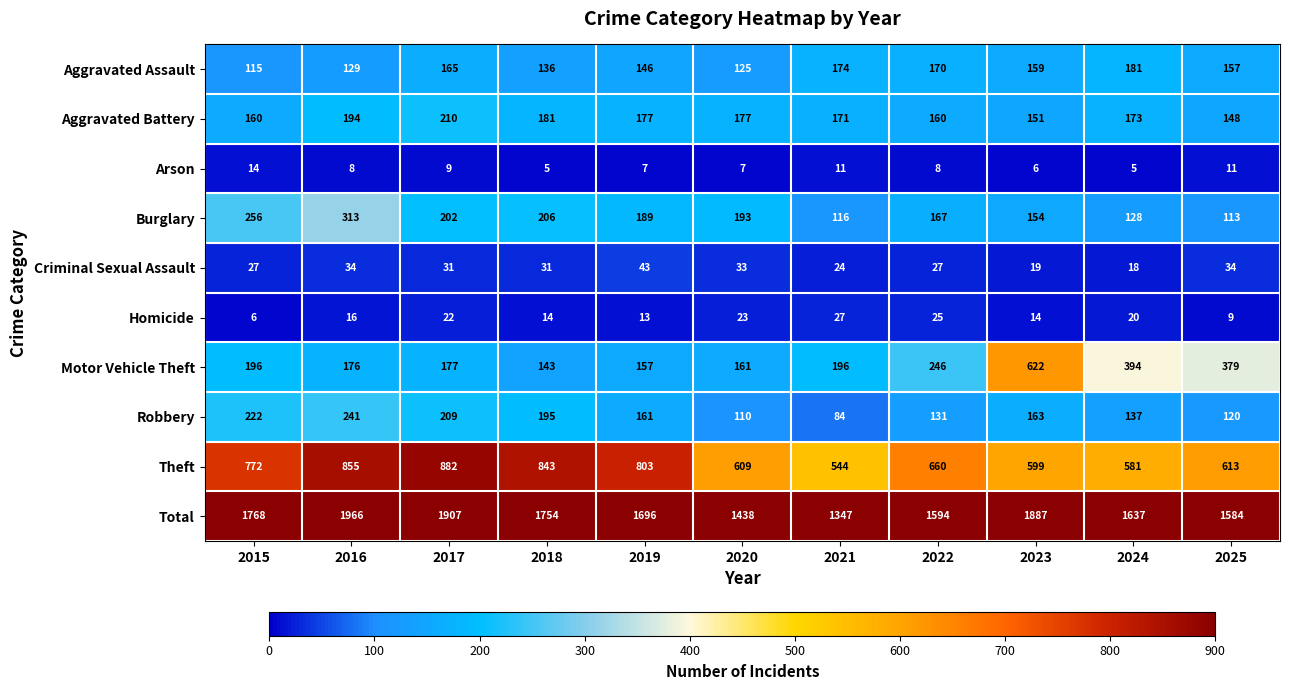

List the series in order of their peak value, lowest first.

Arson, Homicide, Criminal Sexual Assault, Aggravated Assault, Aggravated Battery, Robbery, Burglary, Motor Vehicle Theft, Theft, Total